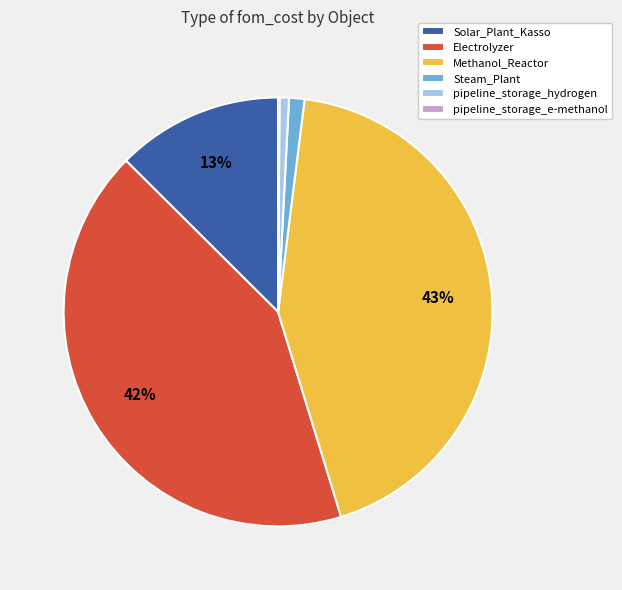

Which slice is the largest?

Methanol_Reactor